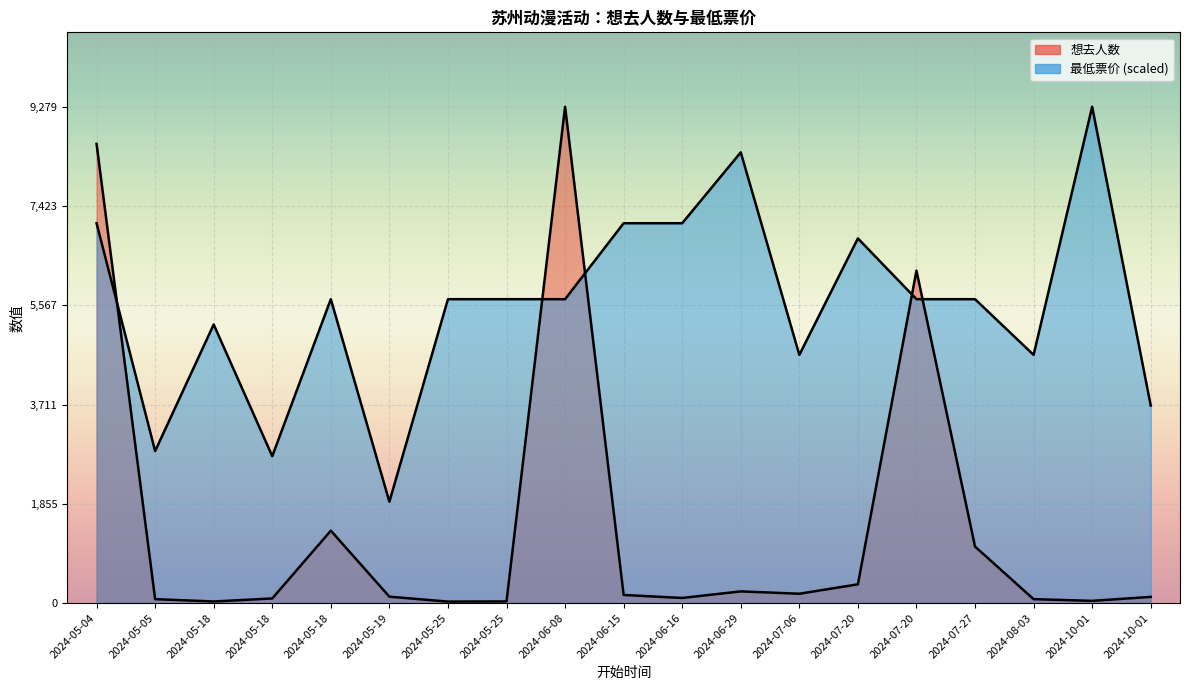

Where does the 想去人数 series first go above 118?

2024-05-04